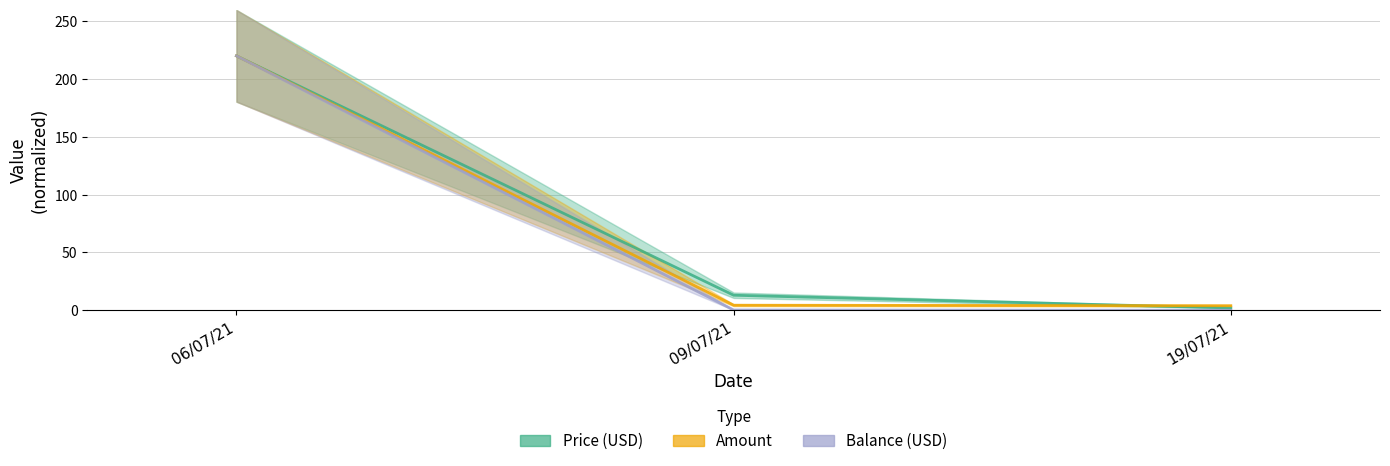

Does the chart have visible grid lines?

Yes